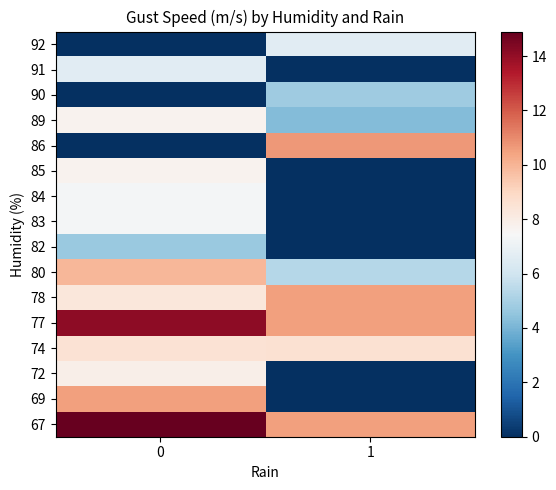

At how many categories does at least one series exceed 7?

2